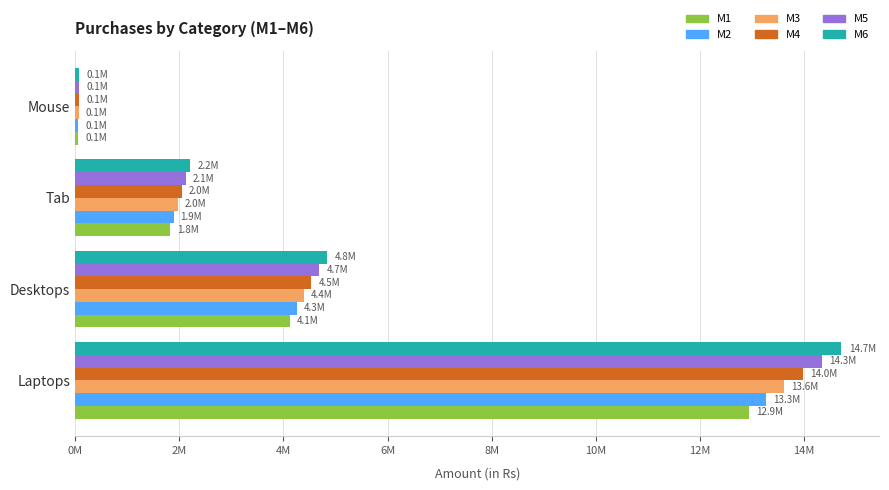

What are all the series names shown in the legend?

M1, M2, M3, M4, M5, M6